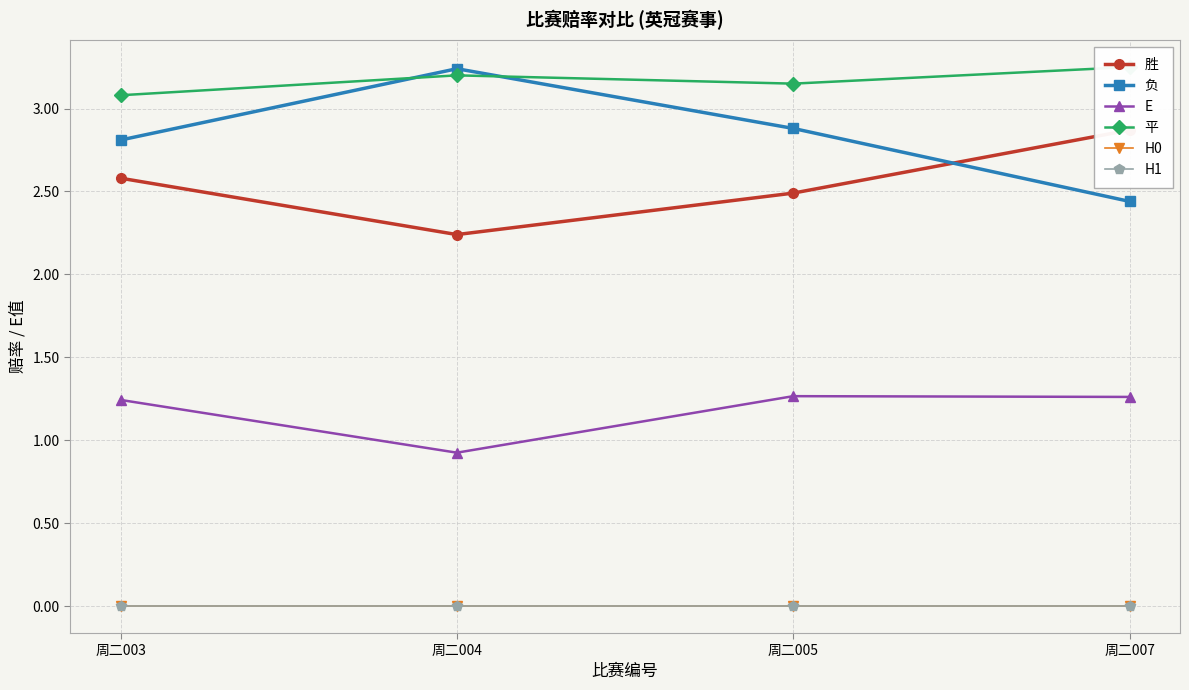

Rank the categories by E value from highest to lowest.

周二005, 周二007, 周二003, 周二004